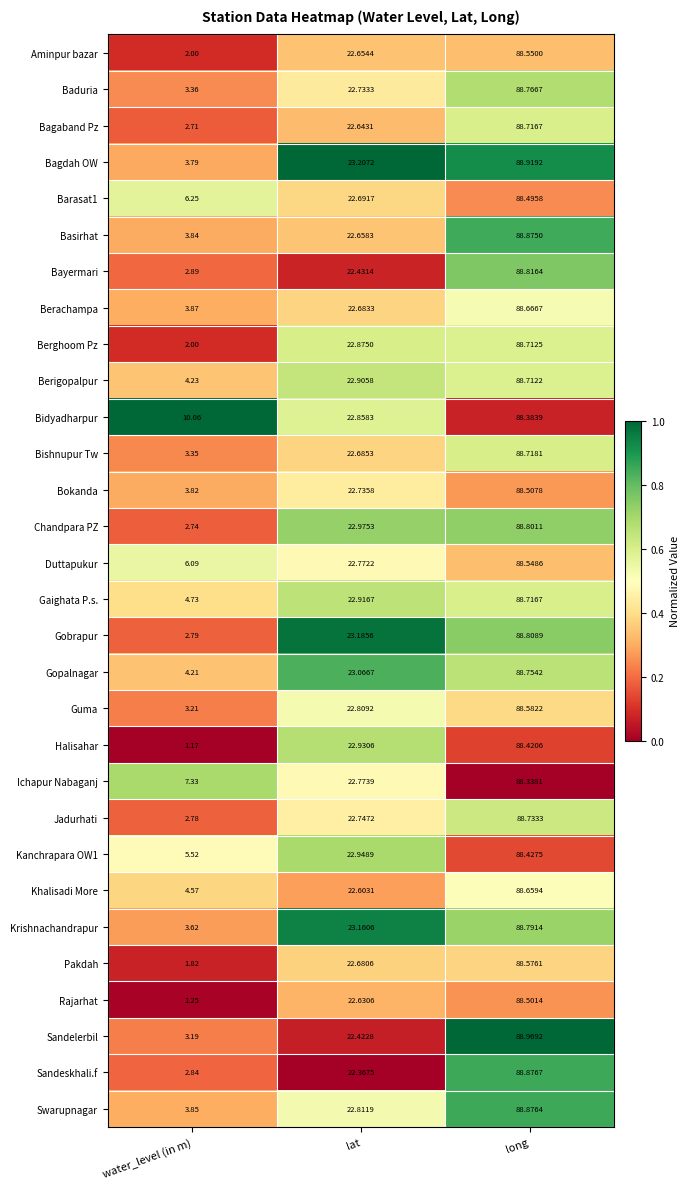

List the labels in order of Krishnachandrapur value, smallest first.

water_level (in m), lat, long